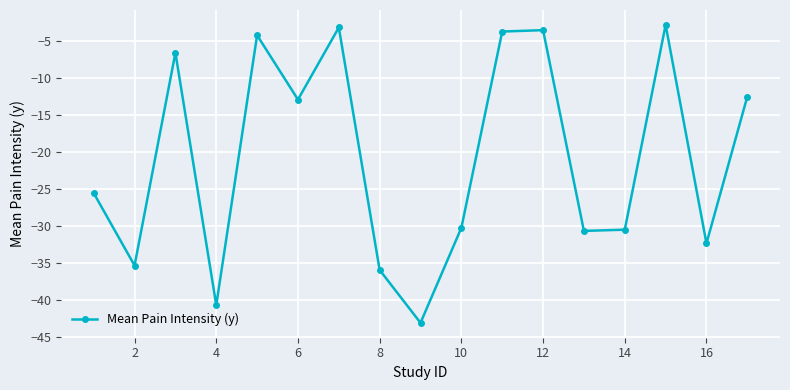

How many interior local valleys (lower than both neighbors) does the data have?

6